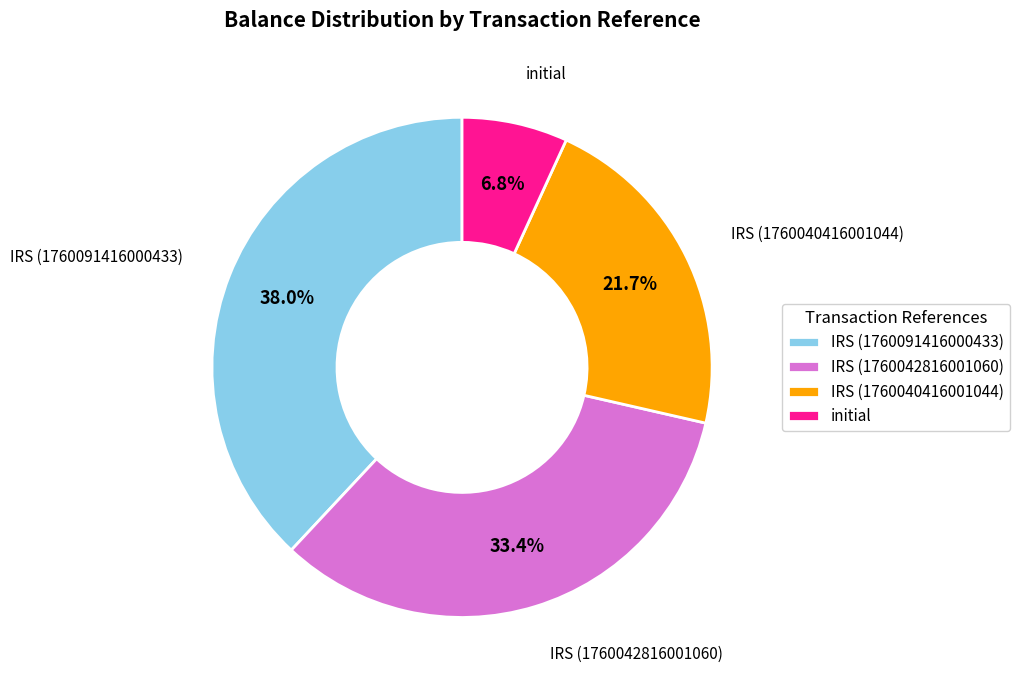

To the nearest percent, what percentage of the pie is IRS (1760040416001044)?

22%